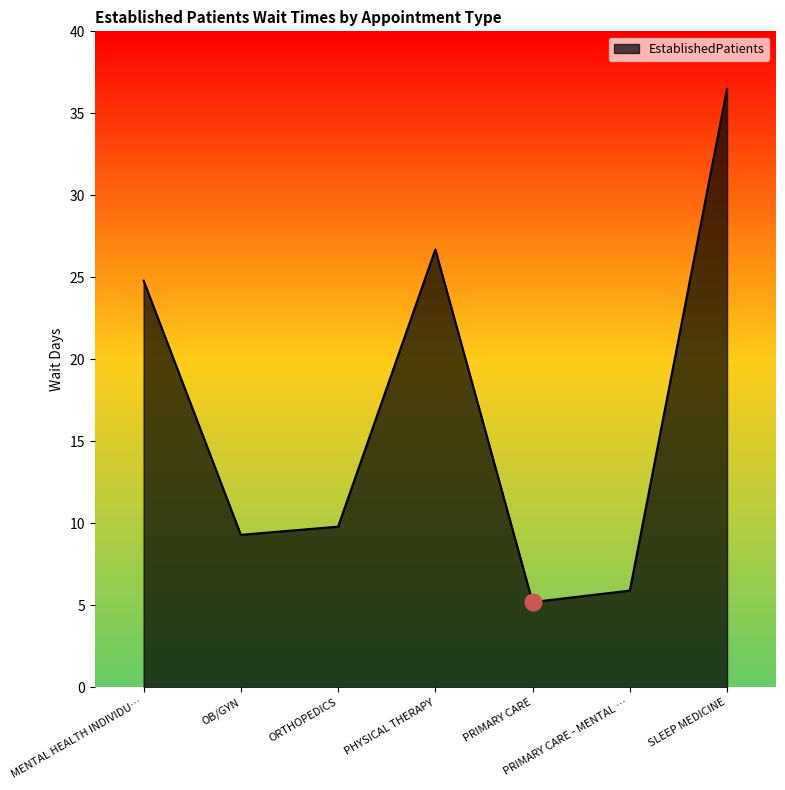

Approximately how many times larger is the value at MENTAL HEALTH INDIVIDU… compared to OB/GYN?

2.7